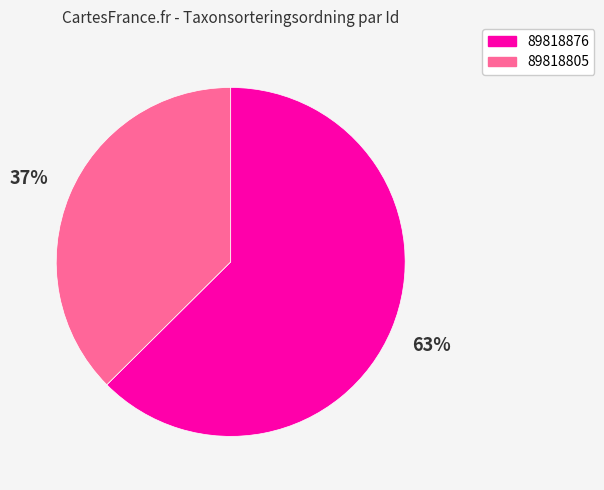

To the nearest percent, what is the combined percentage of 89818876 and 89818805?

100%